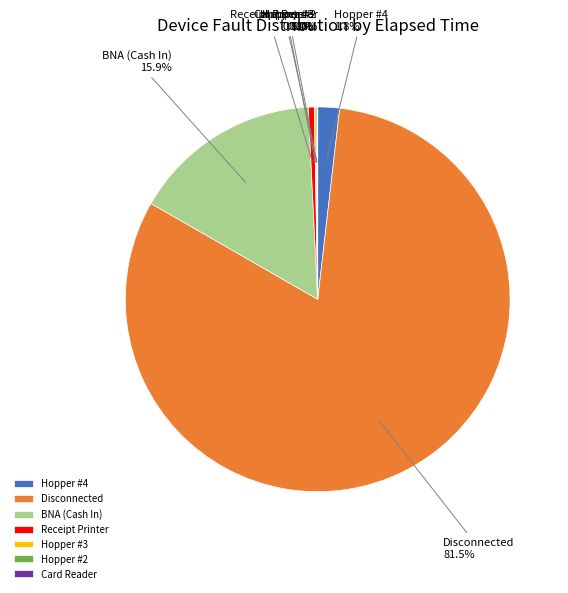

Does any single category account for the majority?

Yes